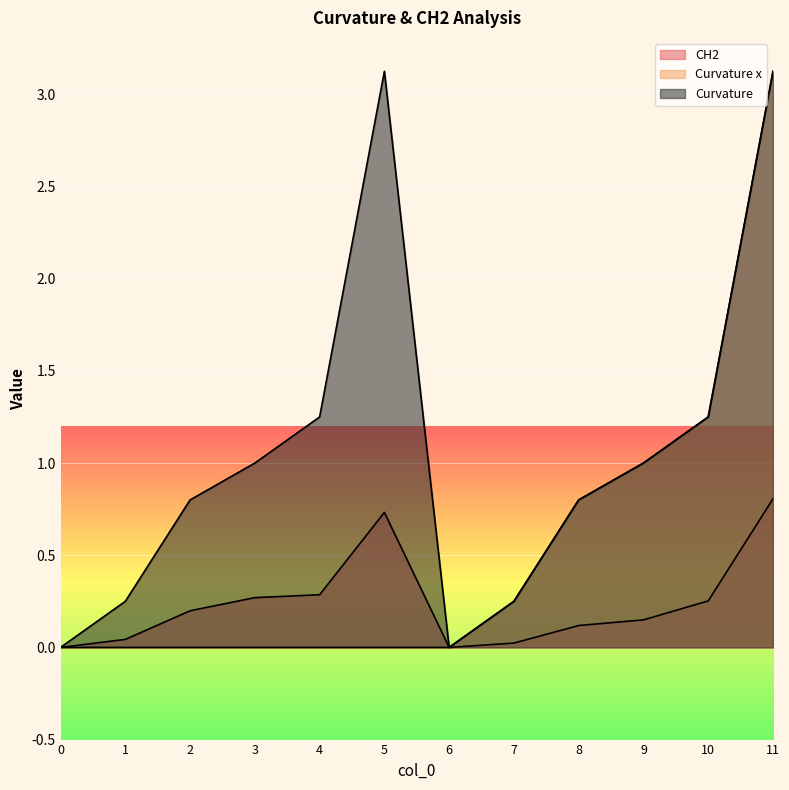

Where is Curvature nearest to the value 1?

3